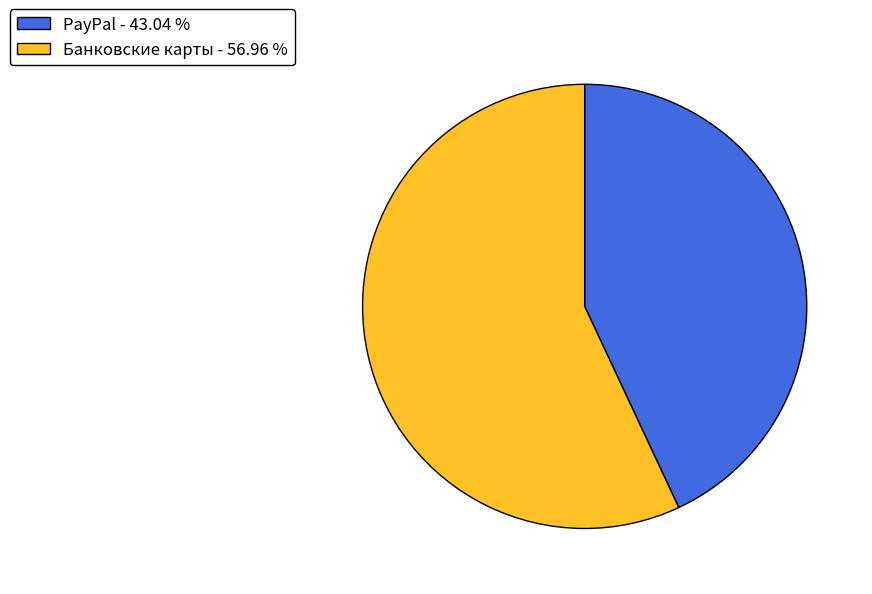

Does any single category account for the majority?

Yes